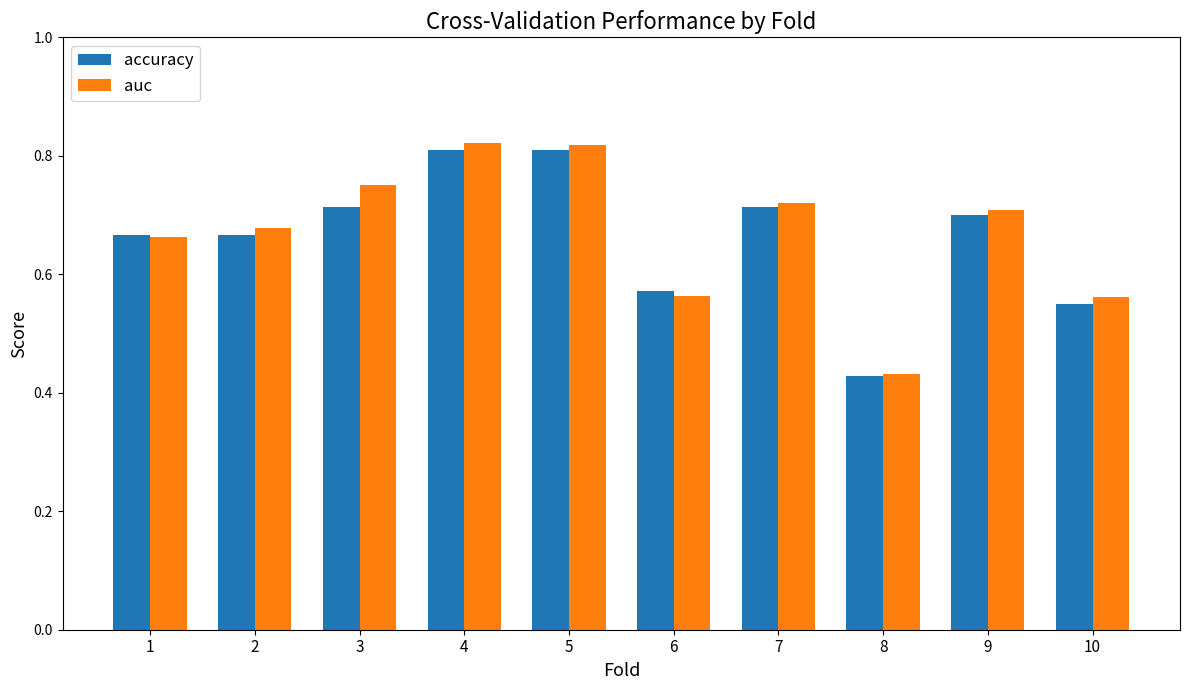

What is the difference between the maximum and second lowest values in the auc series?

0.3